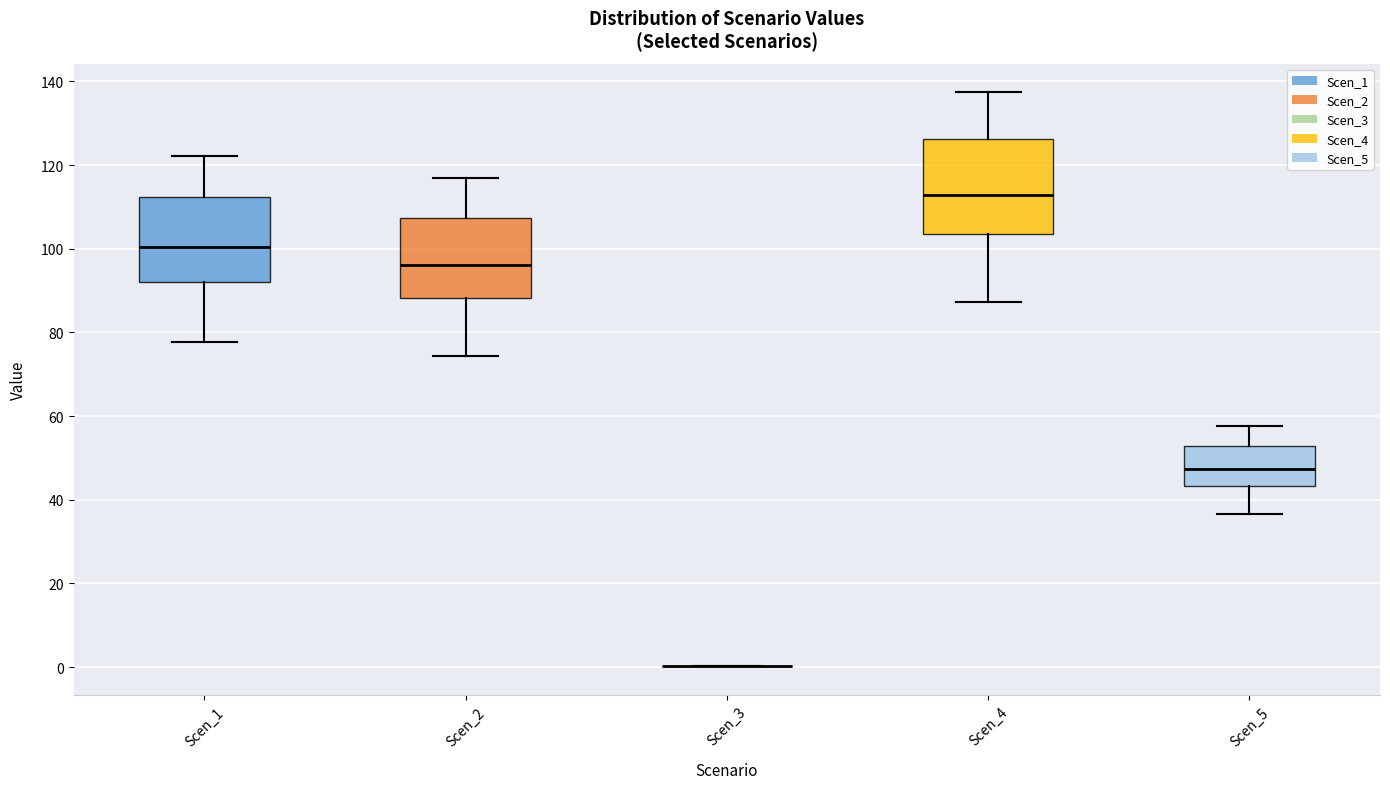

Where does the upper whisker of the box for Scen_4 end on the y-axis? The values are not printed on the chart, so give them approximately, as read against the axis.

138